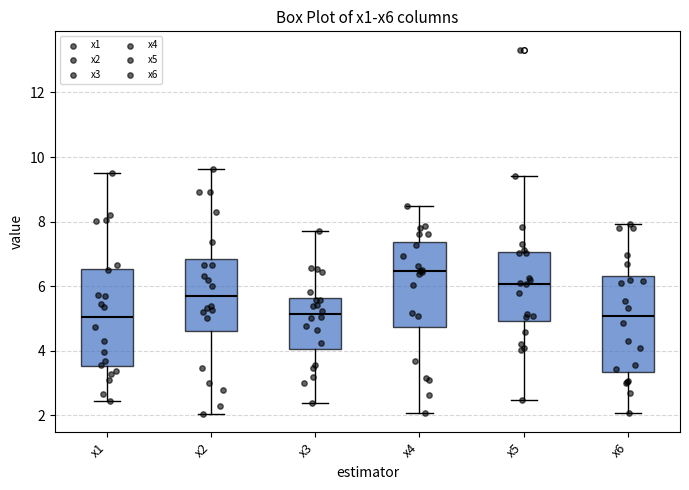

Which box has the highest median line?

x4